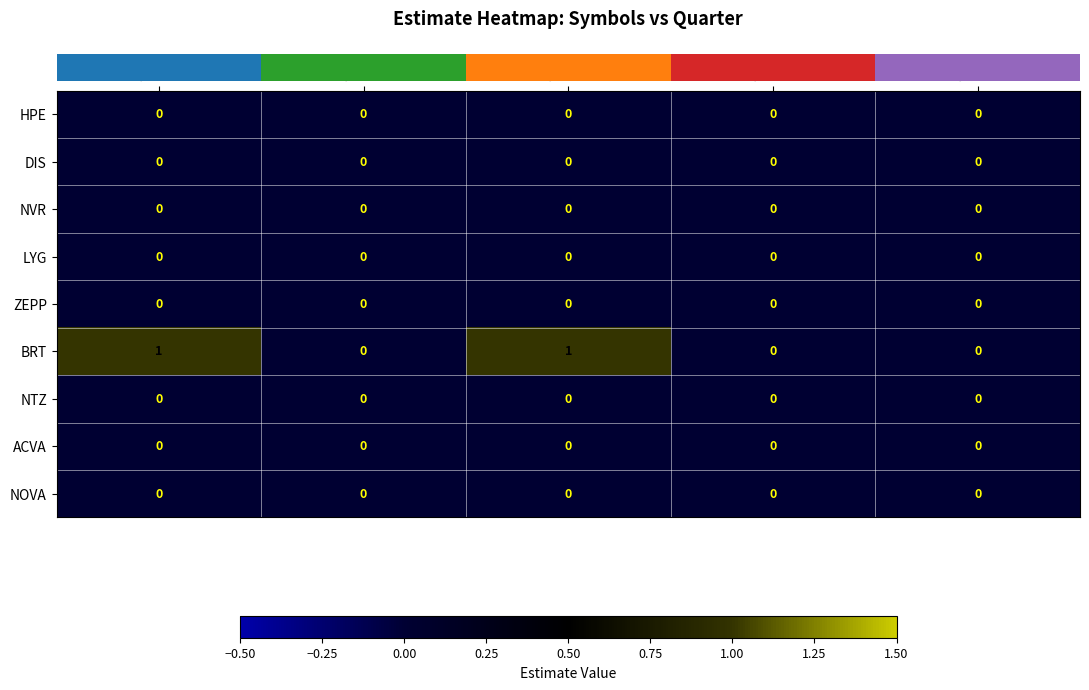

Which series has the widest spread of values?

BRT